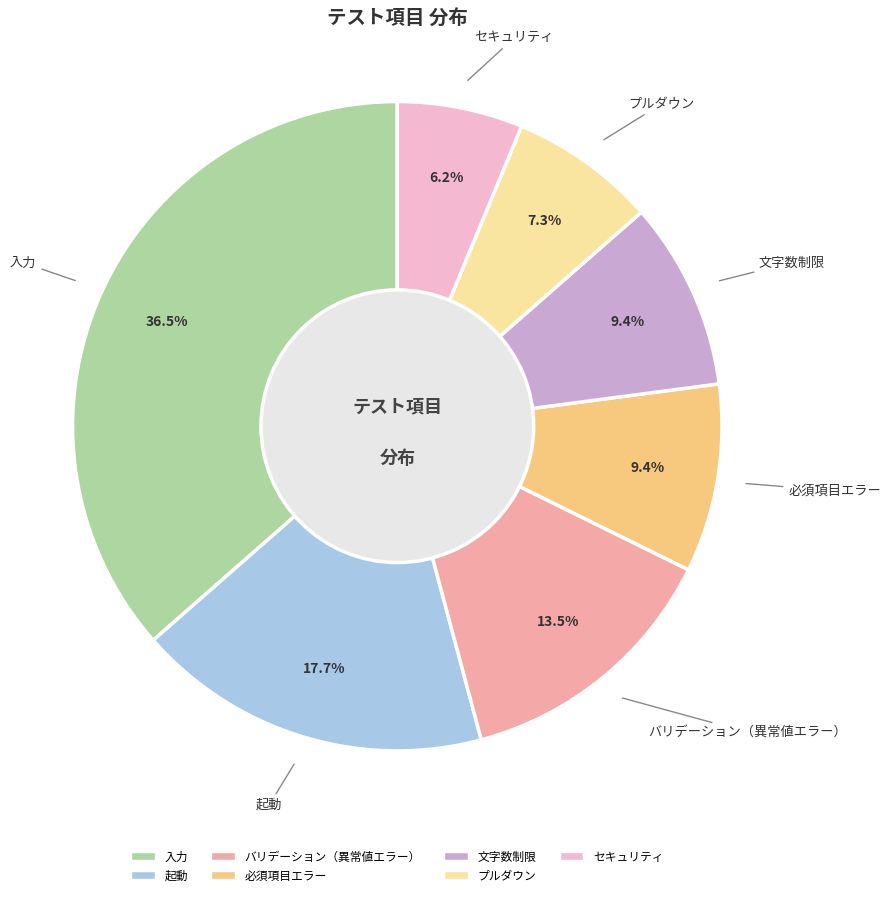

Do セキュリティ and プルダウン together represent more than half of the pie?

No